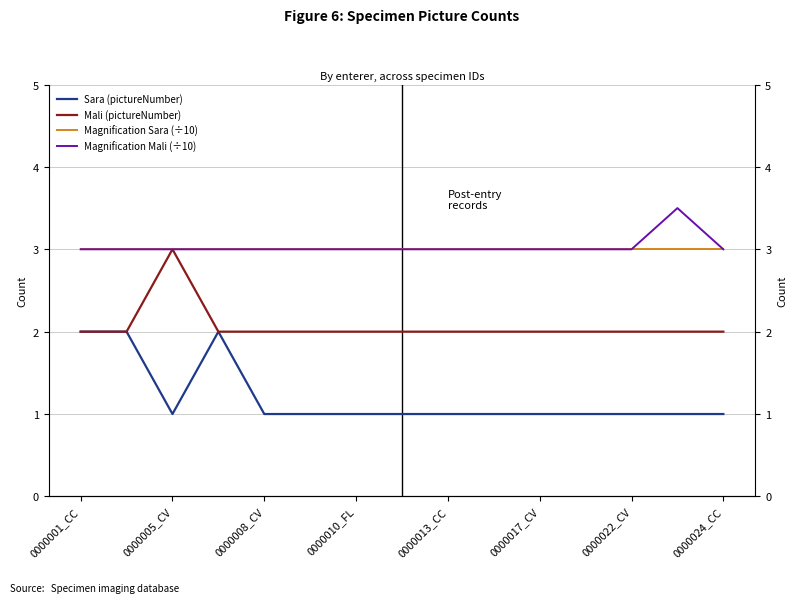

List the series in order of their peak value, highest first.

Magnification Mali (÷10), Mali (pictureNumber), Magnification Sara (÷10), Sara (pictureNumber)